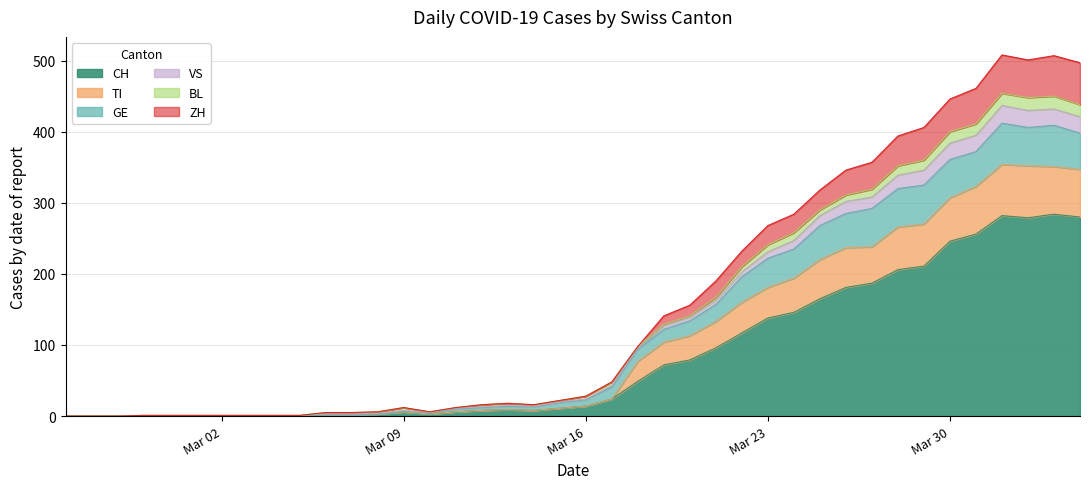

At which label does CH first exceed 14?

2020-03-17